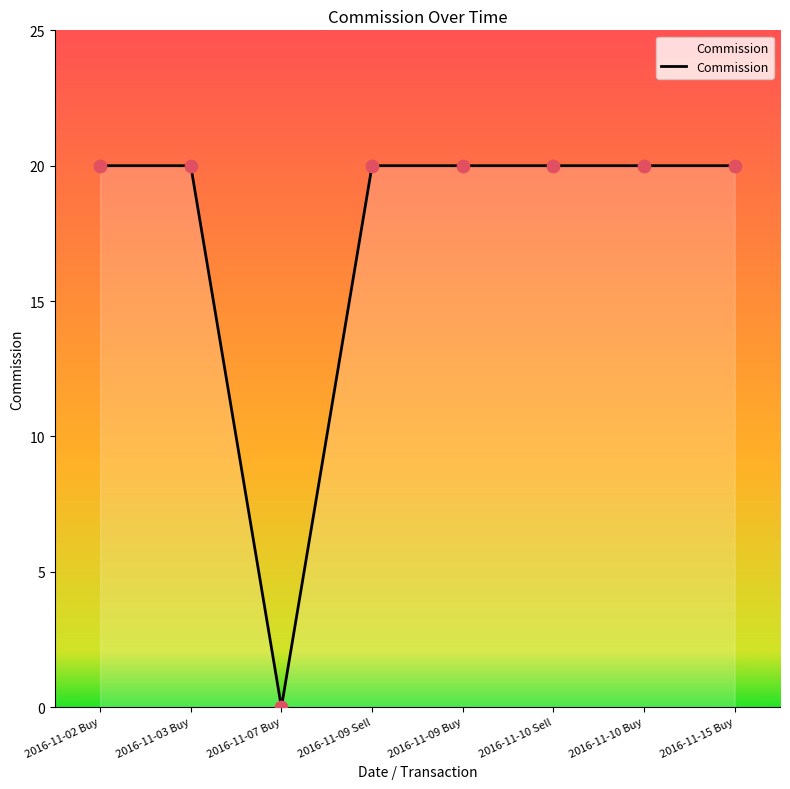

What is the change in value from 2016-11-02 Buy to 2016-11-07 Buy?

-20